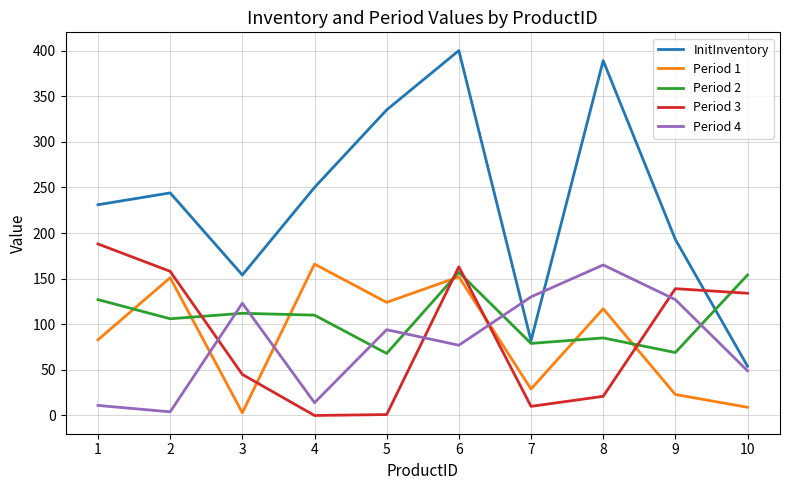

Is this an area chart (filled region under the line)?

No